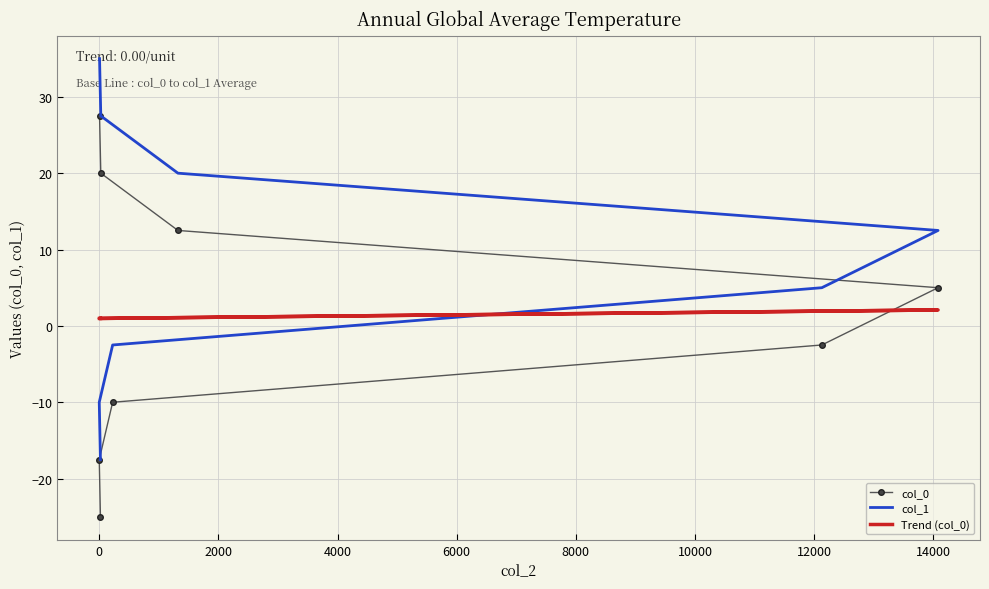

What is the difference between the col_1 values at 10000 and 6000?

15.0